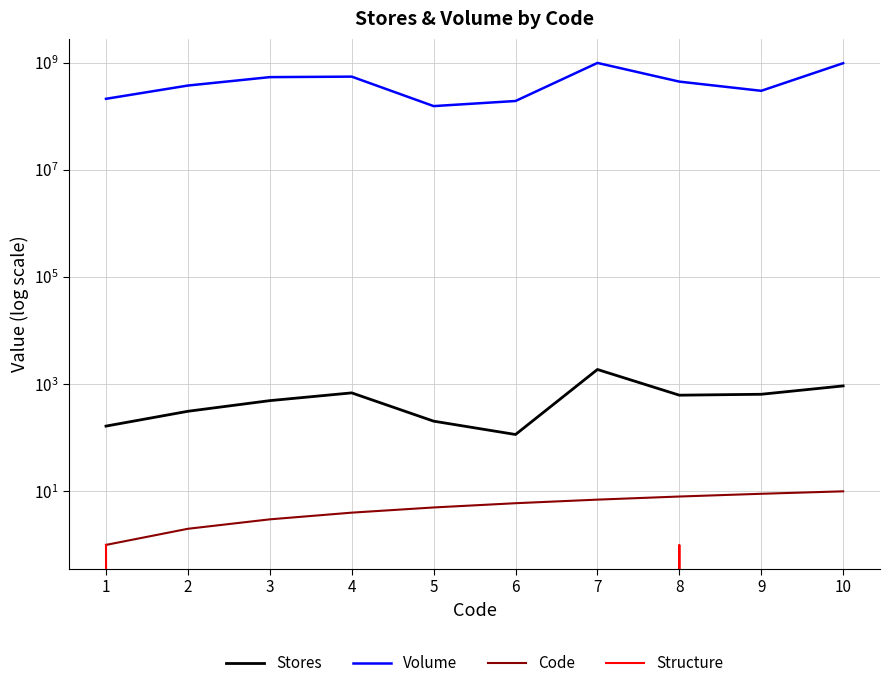

How many categories are shown in the chart?

10